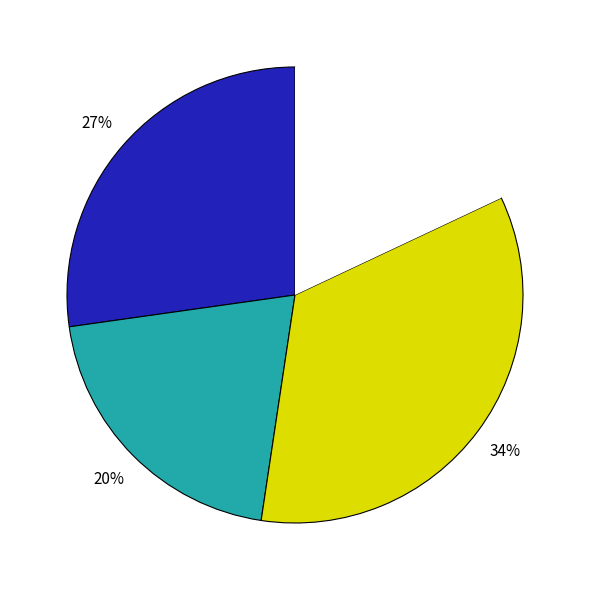

Does any single category account for the majority?

No